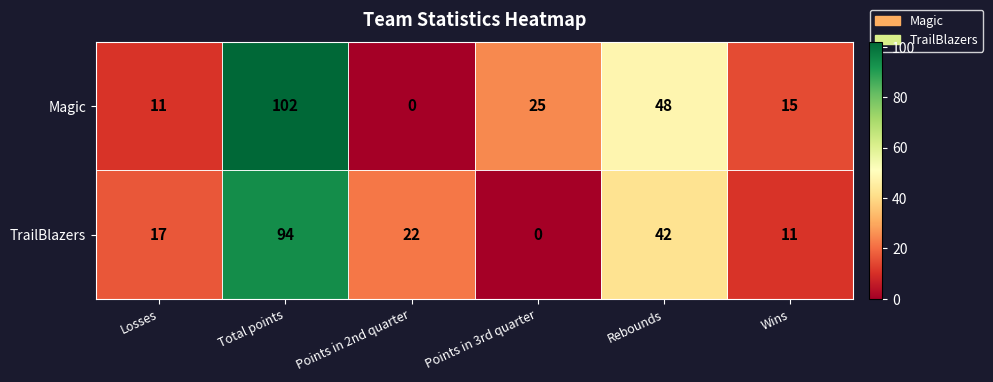

What is the difference between the maximum and minimum values in the TrailBlazers series?

94